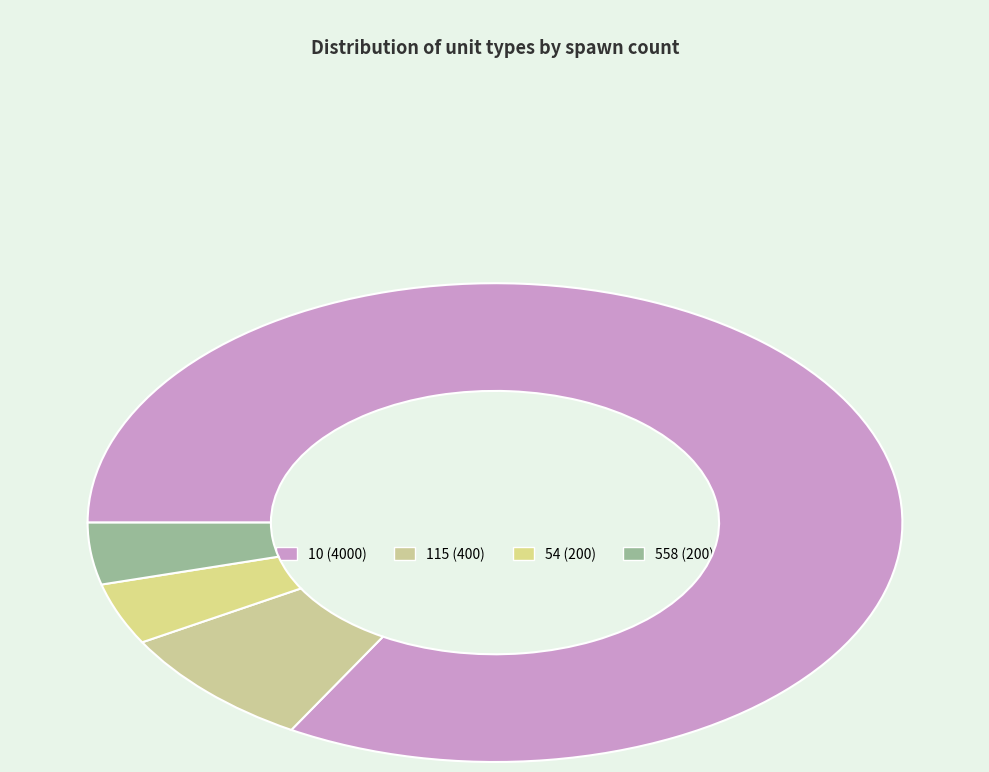

How many segments does this pie chart have?

4